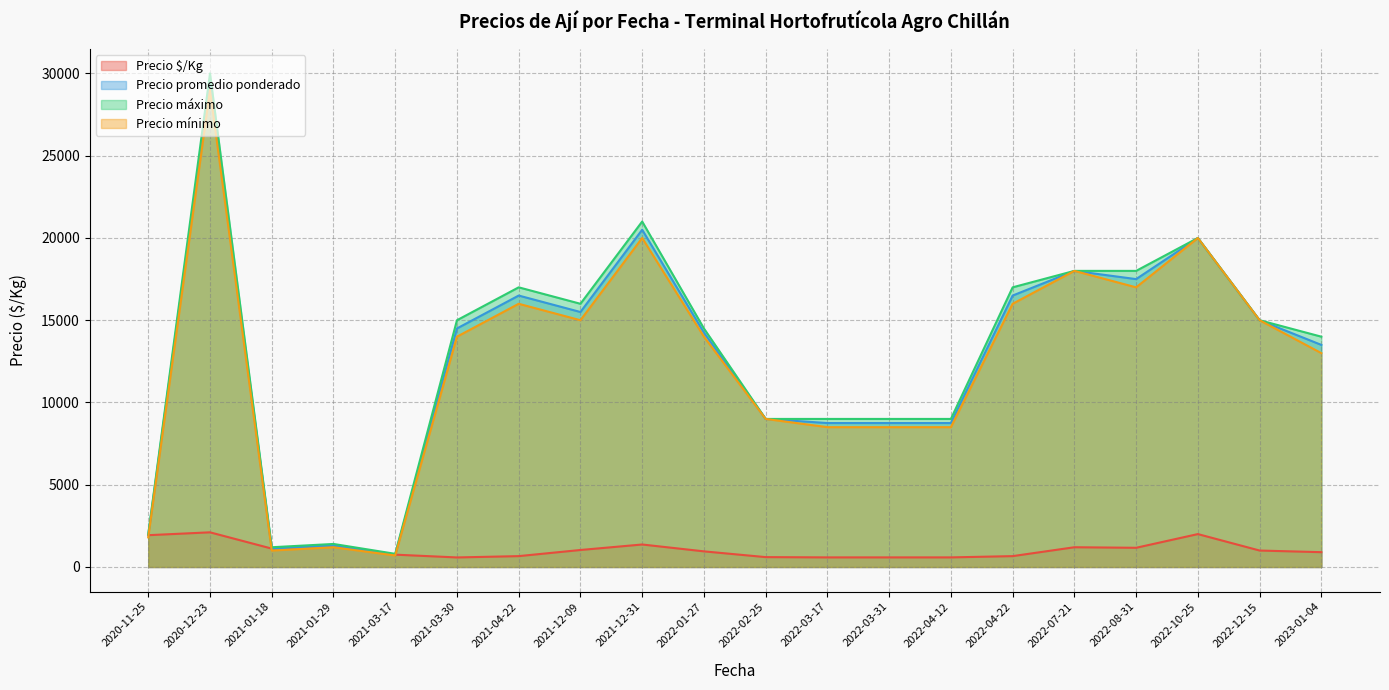

List the series in order of their peak value, highest first.

Precio máximo, Precio promedio ponderado, Precio mínimo, Precio $/Kg